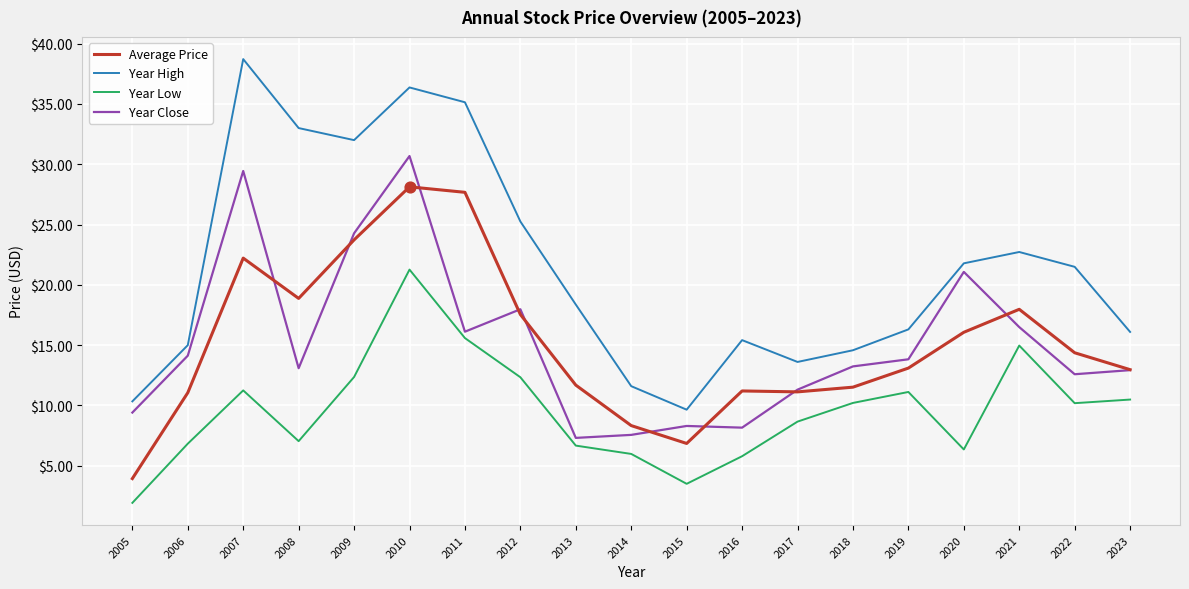

What is the total value across all series at 2005?

25.6